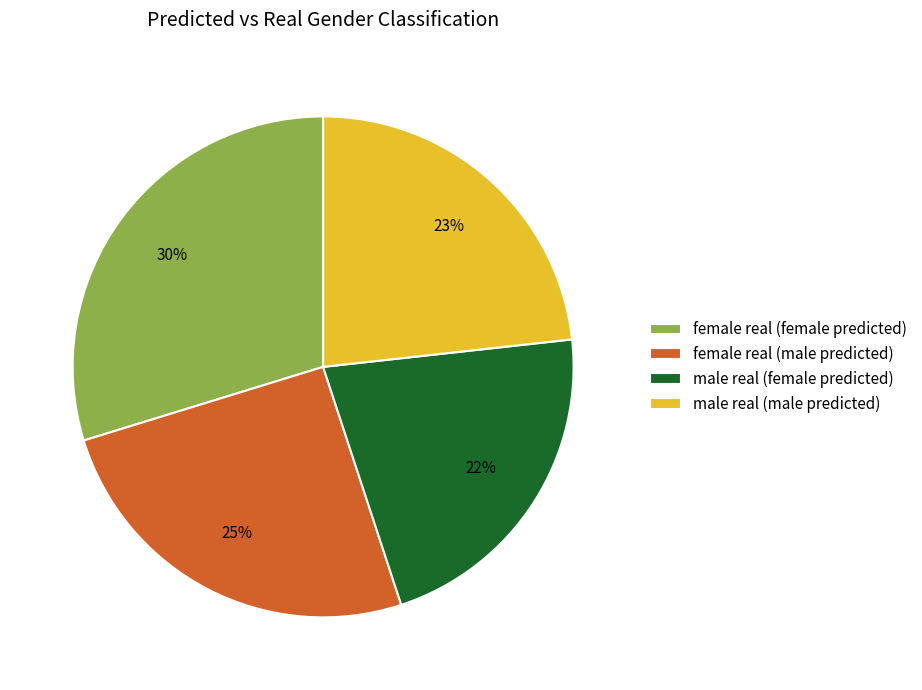

To the nearest percent, what is the difference between the largest and smallest slice percentages?

8%